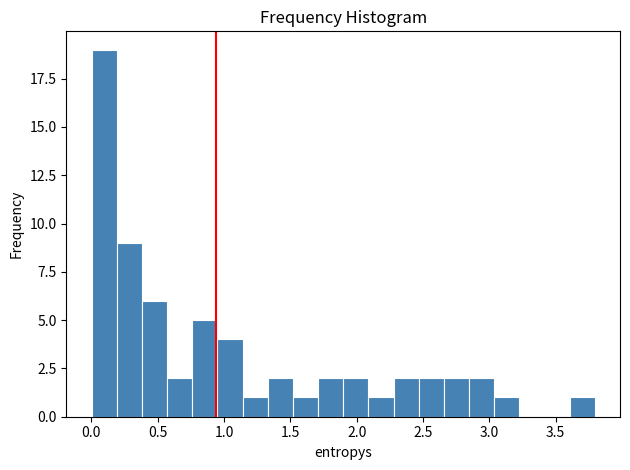

Around what value on the x-axis is the tallest bar? Give the approximate position of its centre, as read against the axis.

0.10